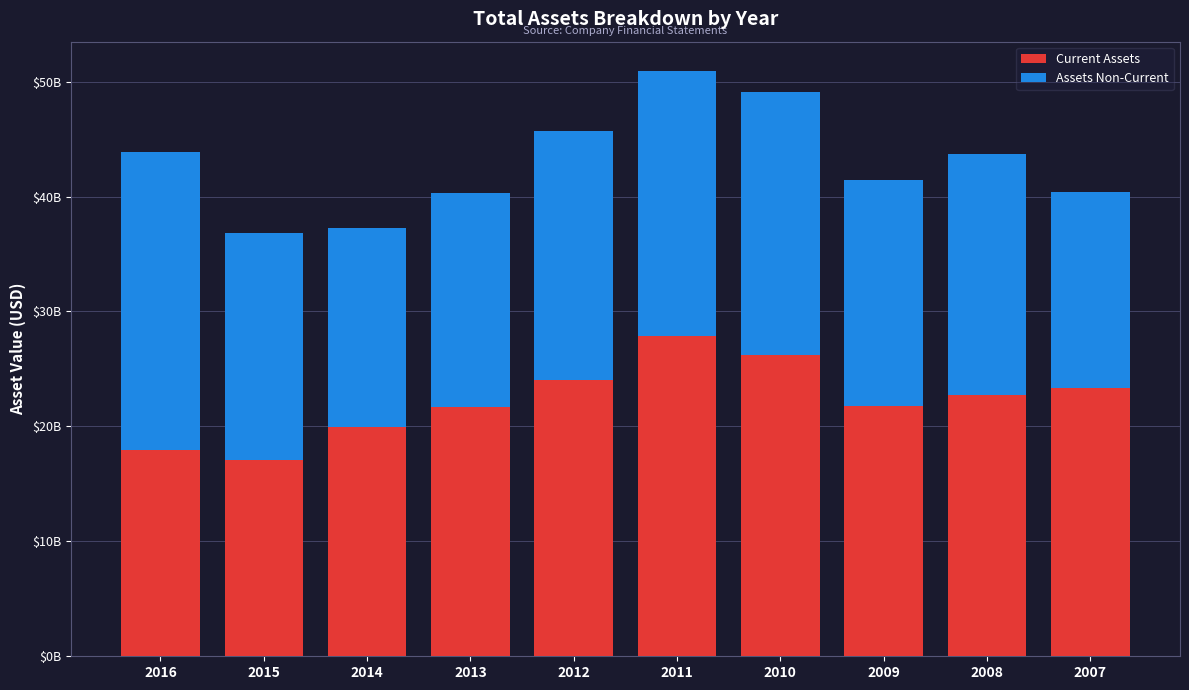

What is the difference between the second highest and second lowest values in the Assets Non-Current series?

5756286717.1